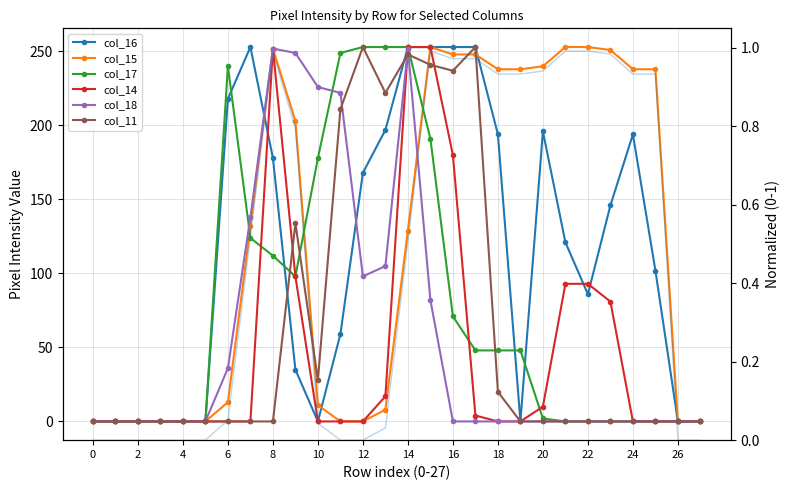

How many intersections are there between col_17 and col_18?

2